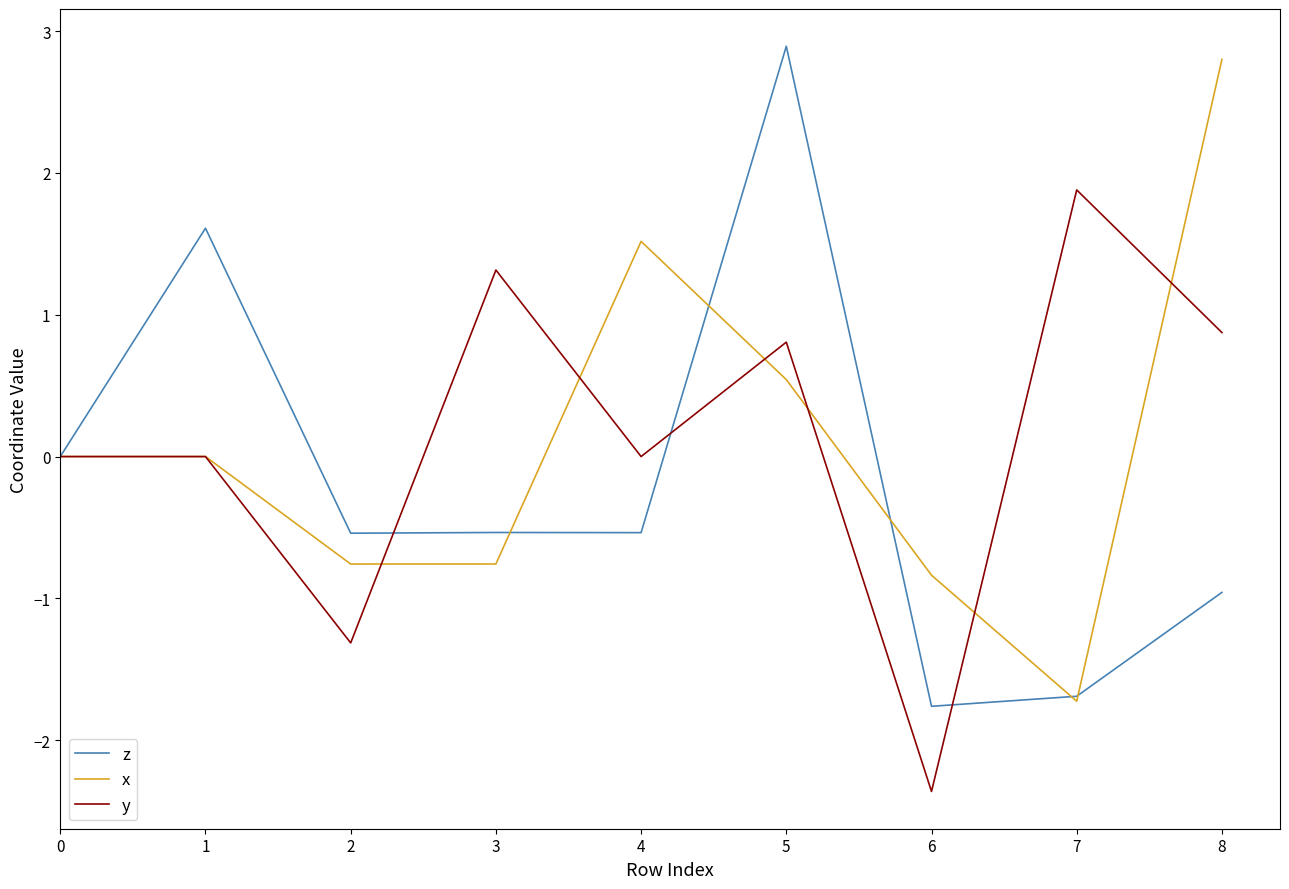

What is the difference between the highest and lowest values at 3?

2.1